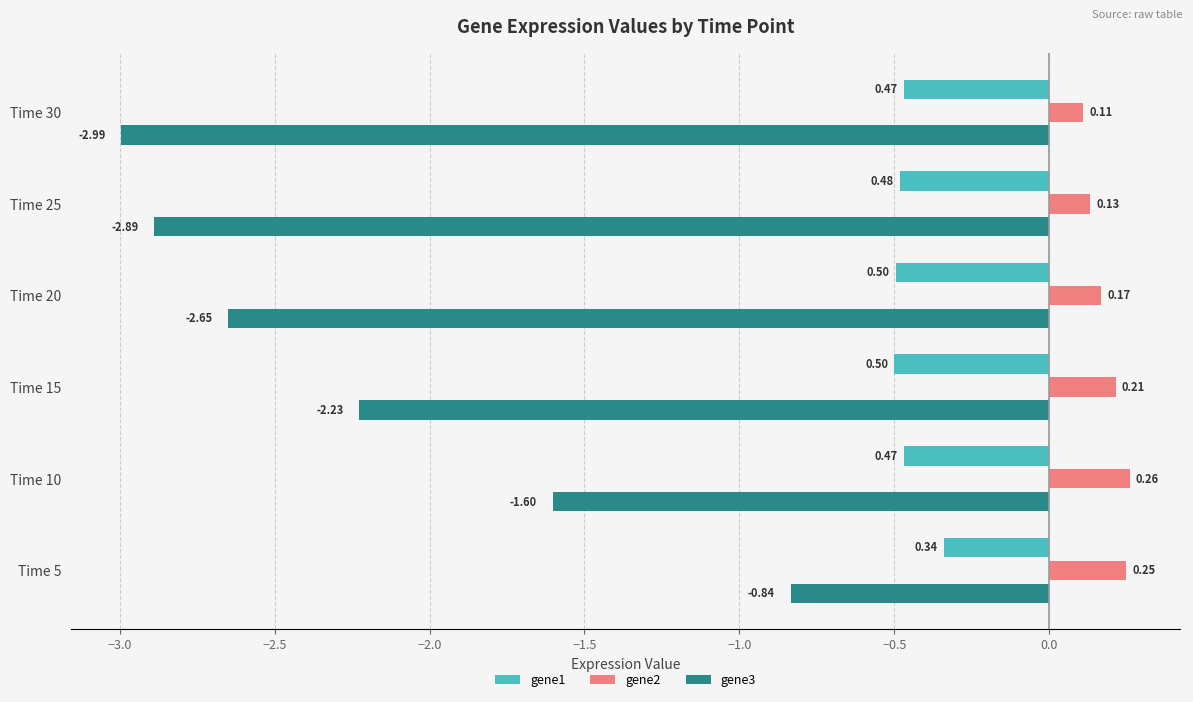

What is the difference between the maximum and minimum values in the gene3 series?

2.2